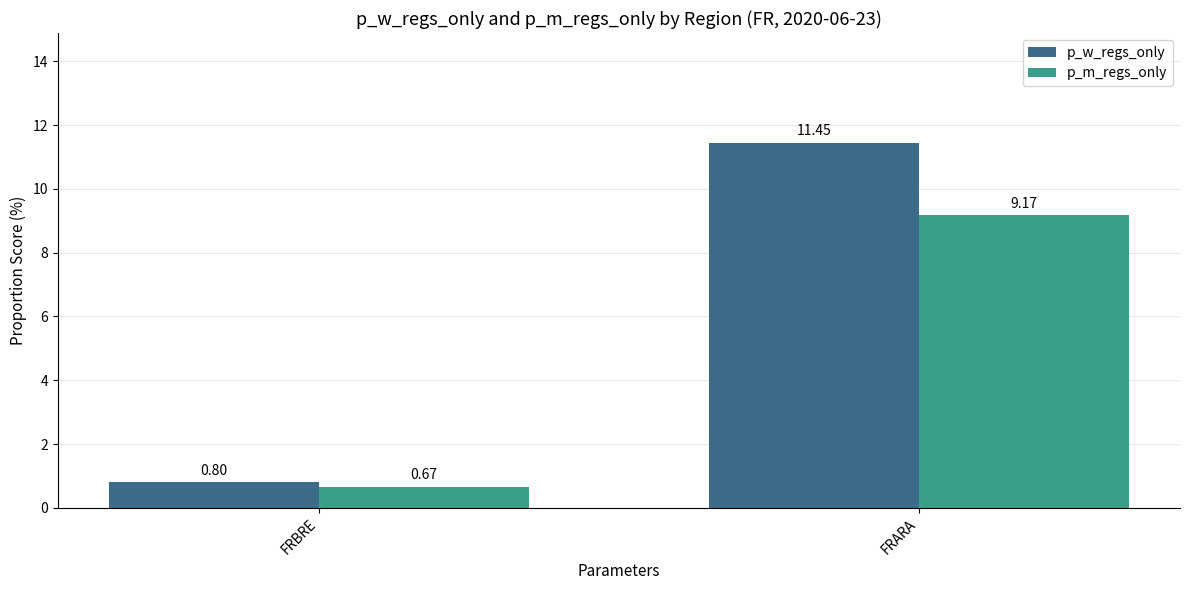

What position from the left is FRBRE?

1